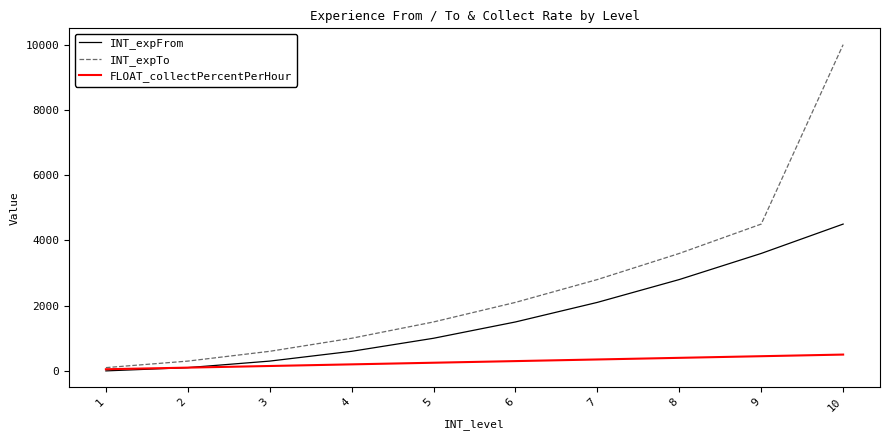

Reading right to left, list all the values displayed in this chart.

INT_expFrom: 10=4500	9=3600	8=2800	7=2100	6=1500	5=1000	4=600	3=300	2=100	1=0
INT_expTo: 10=10000	9=4500	8=3600	7=2800	6=2100	5=1500	4=1000	3=600	2=300	1=100
FLOAT_collectPercentPerHour: 10=500	9=450	8=400	7=350	6=300	5=250	4=200	3=150	2=100	1=50